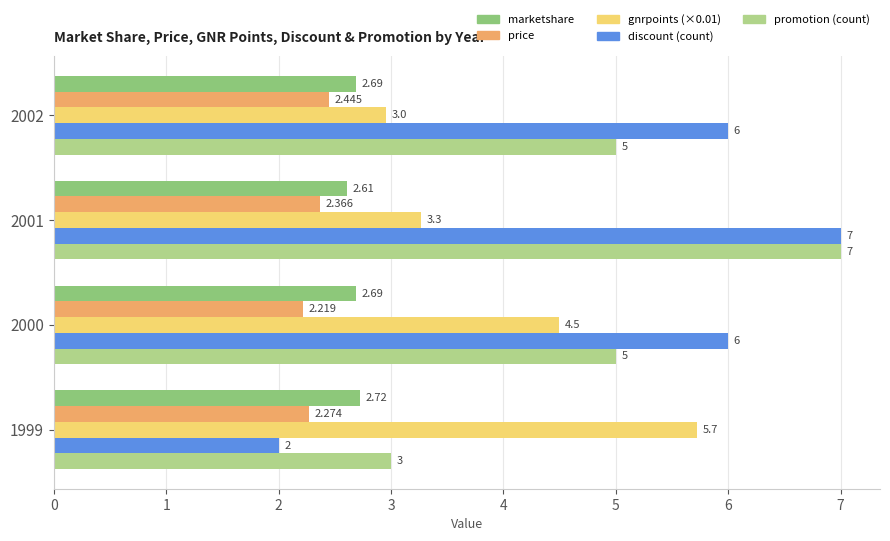

At how many categories does at least one series exceed 3?

4